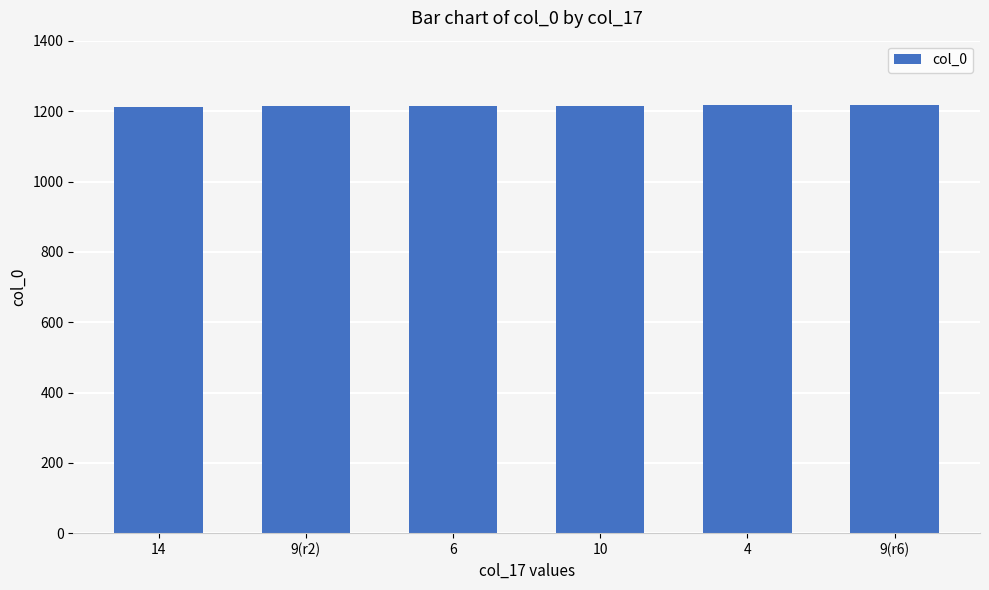

What is the ratio of the value at 6 to the value at 9(r2)?

1.0